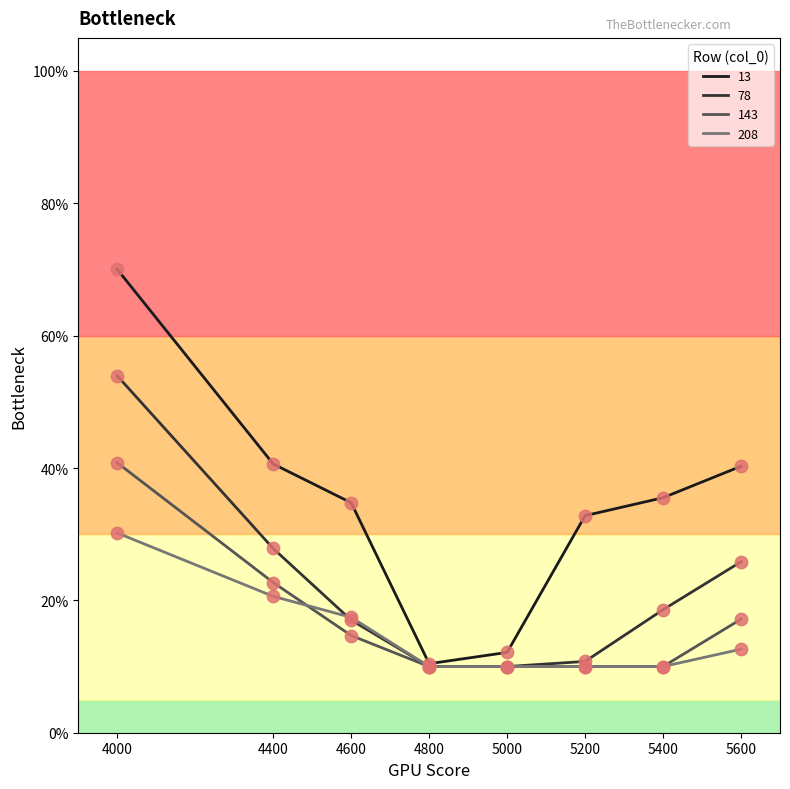

What are all the series names shown in the legend?

13, 78, 143, 208